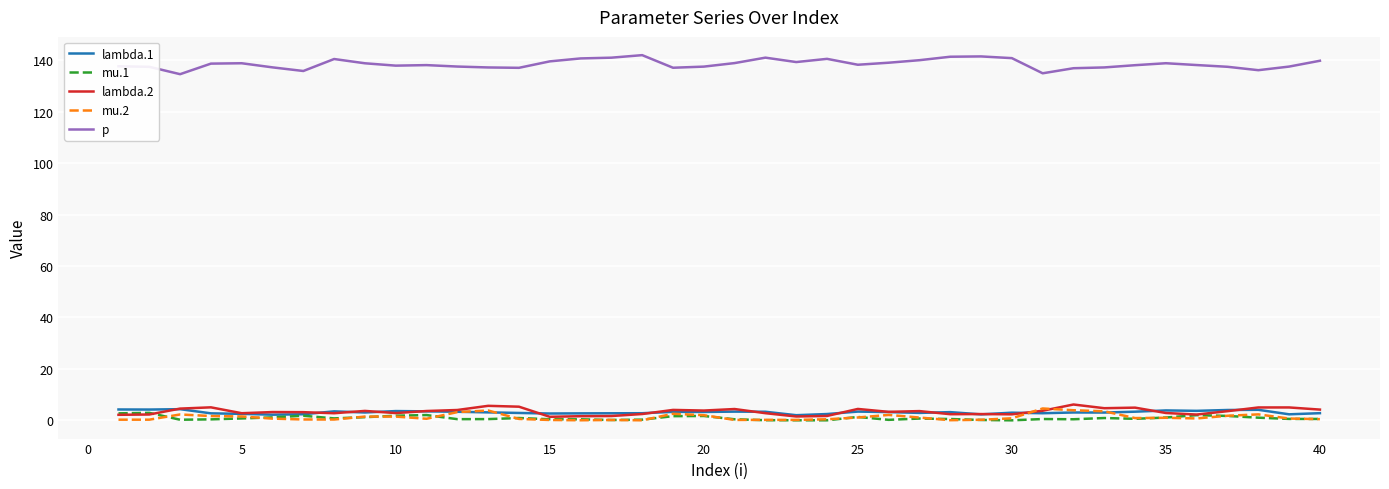

Does the chart display data point markers on the line(s)?

No